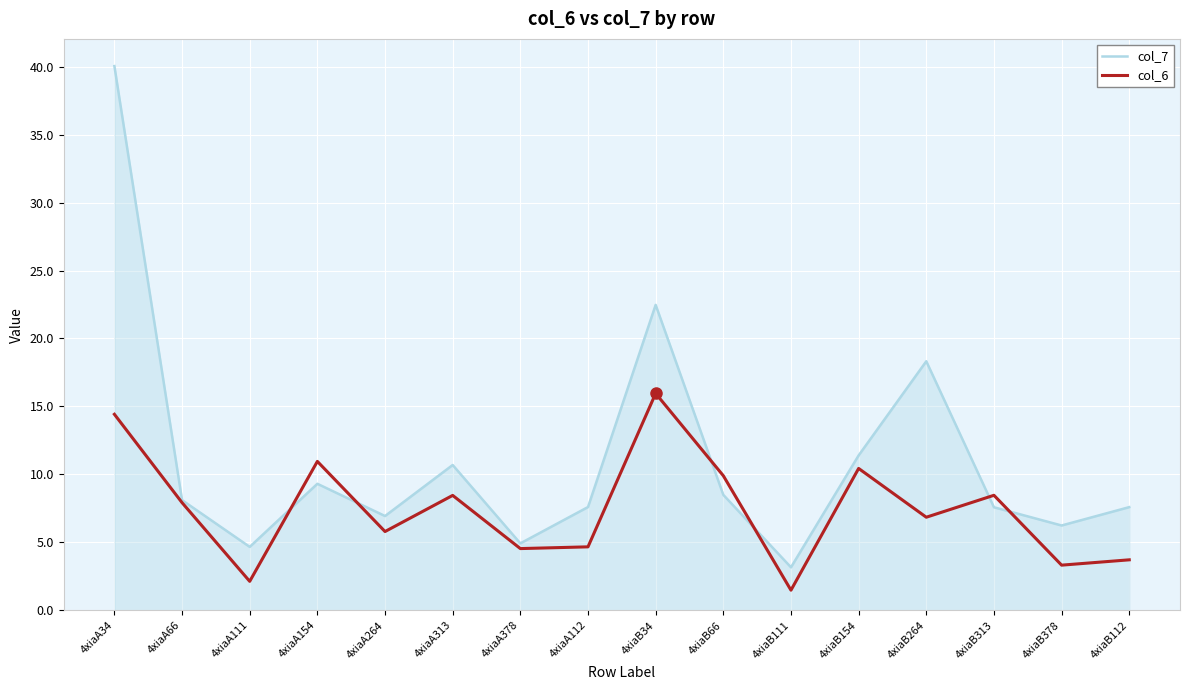

True or false: col_6 and col_7 intersect in this chart.

True